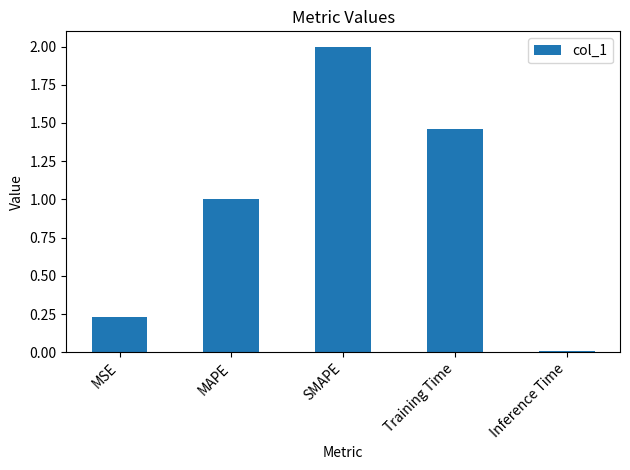

What is the greatest value displayed?

2.0